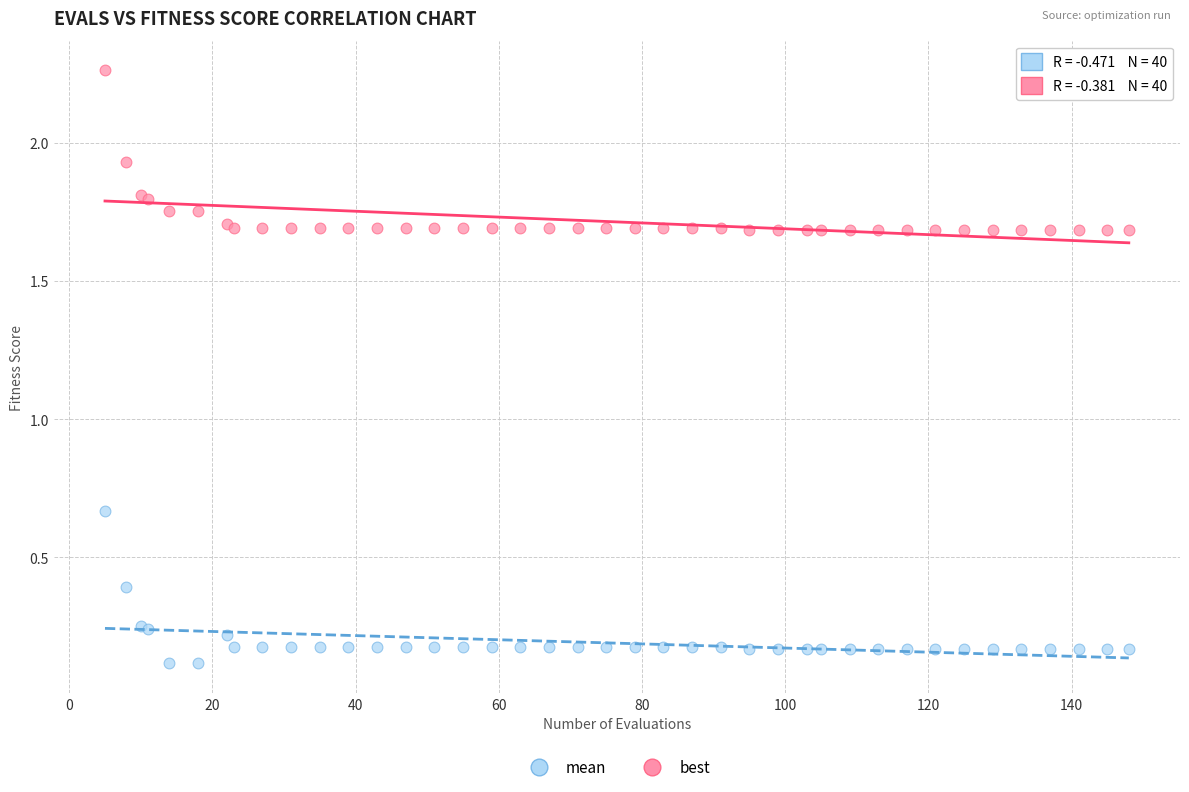

What is the X range (max minus min) for the scatter plot?

143.0